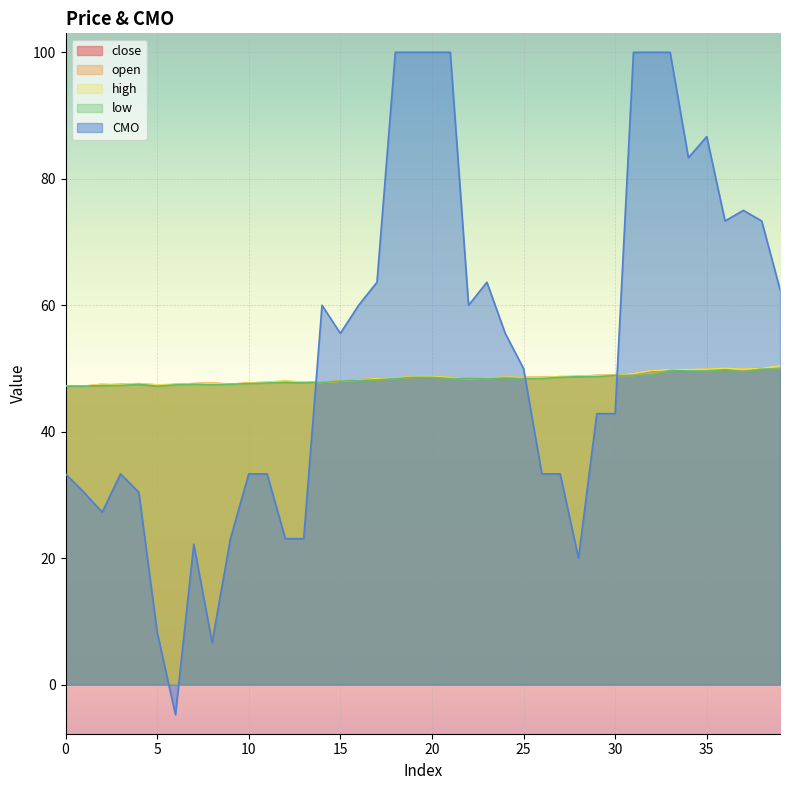

Is the value of high at 37 greater than the value of CMO at 12?

Yes